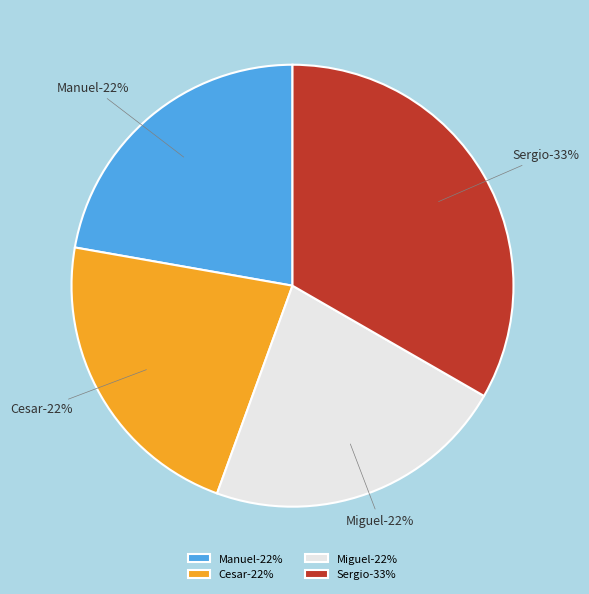

Does any single category account for the majority?

No